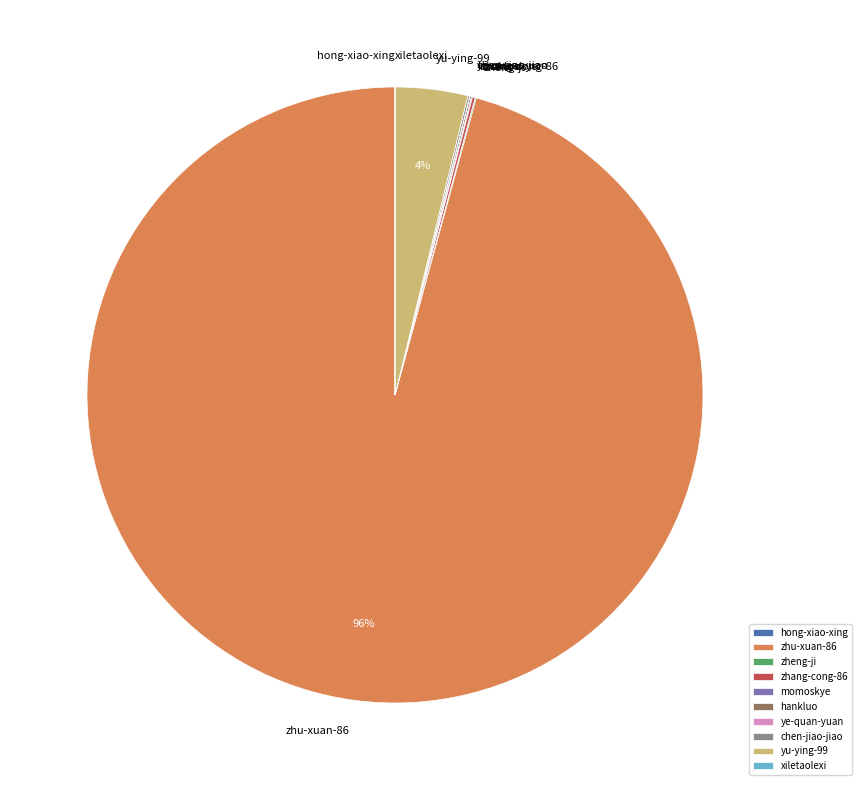

Is the sum of zhu-xuan-86 and yu-ying-99 greater than half?

Yes